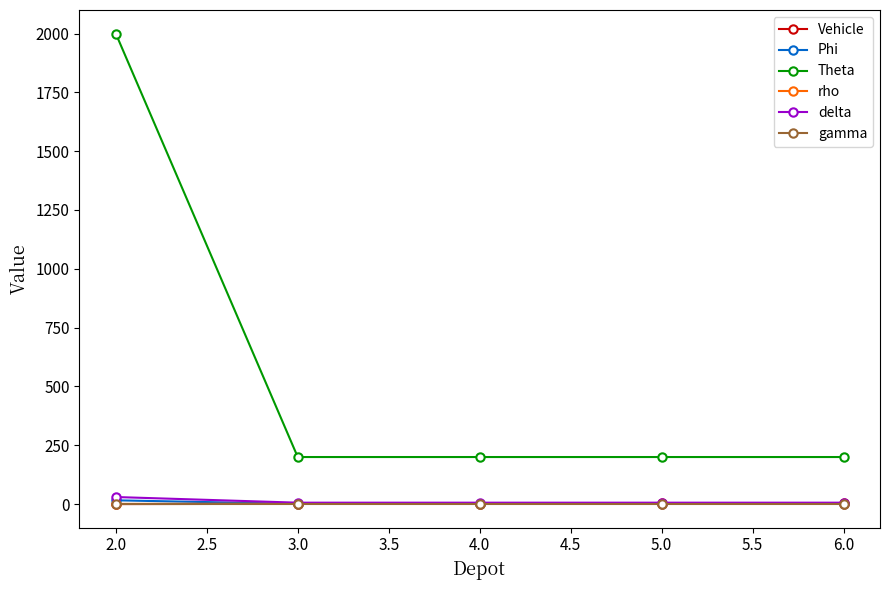

True or false: gamma has more than 2 interior local peaks.

False